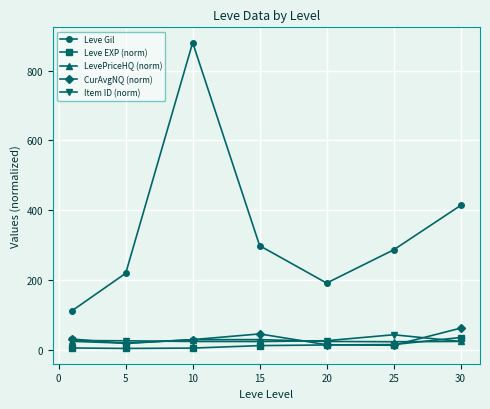

True or false: Leve Gil has more than 0 interior local peaks.

True